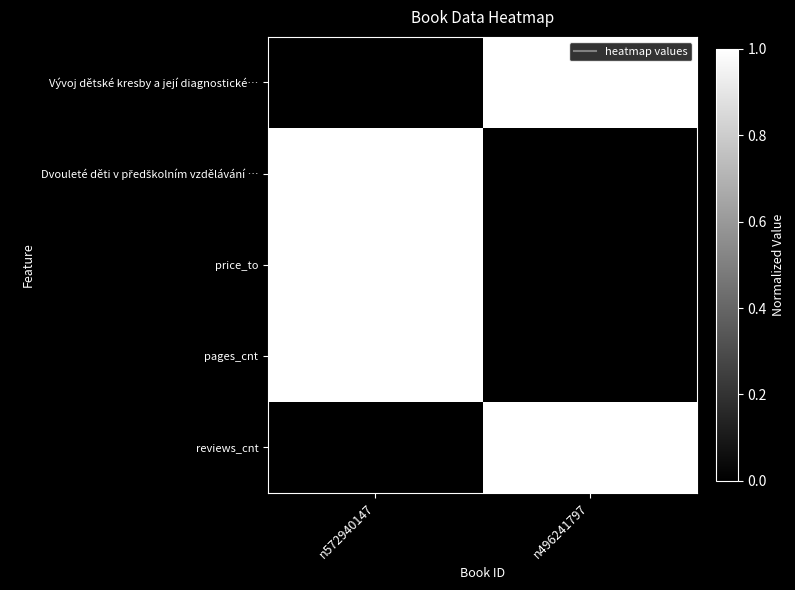

Between n572940147 and n496241797, which series saw the biggest shift?

Vývoj dětské kresby a její diagnostické…